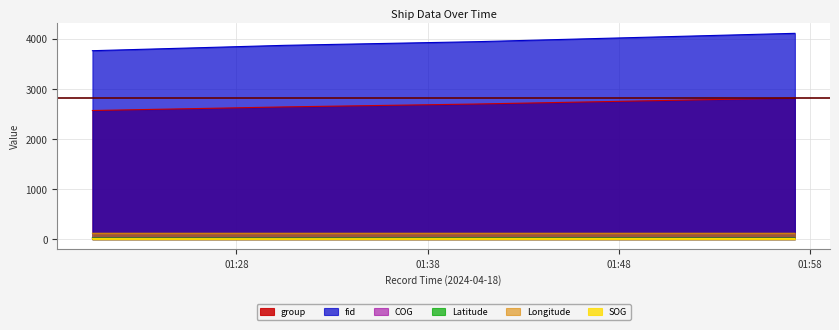

What is the sum of all Longitude values?

469.8